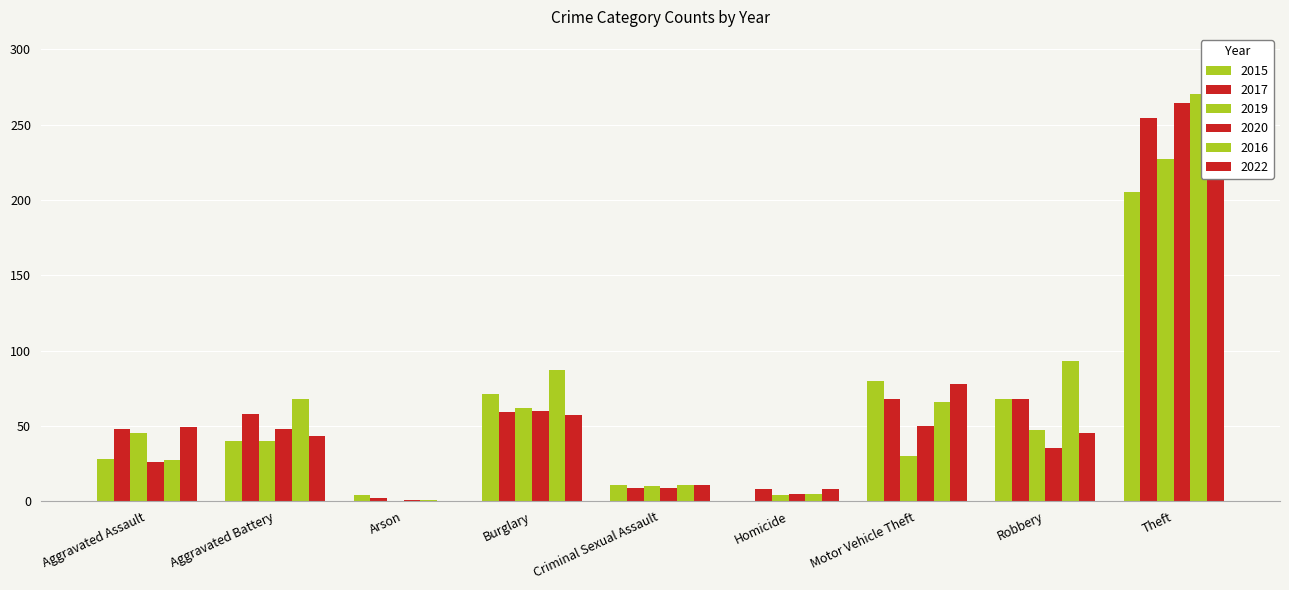

True or false: 2019 has a value of 10 at Criminal Sexual Assault.

True